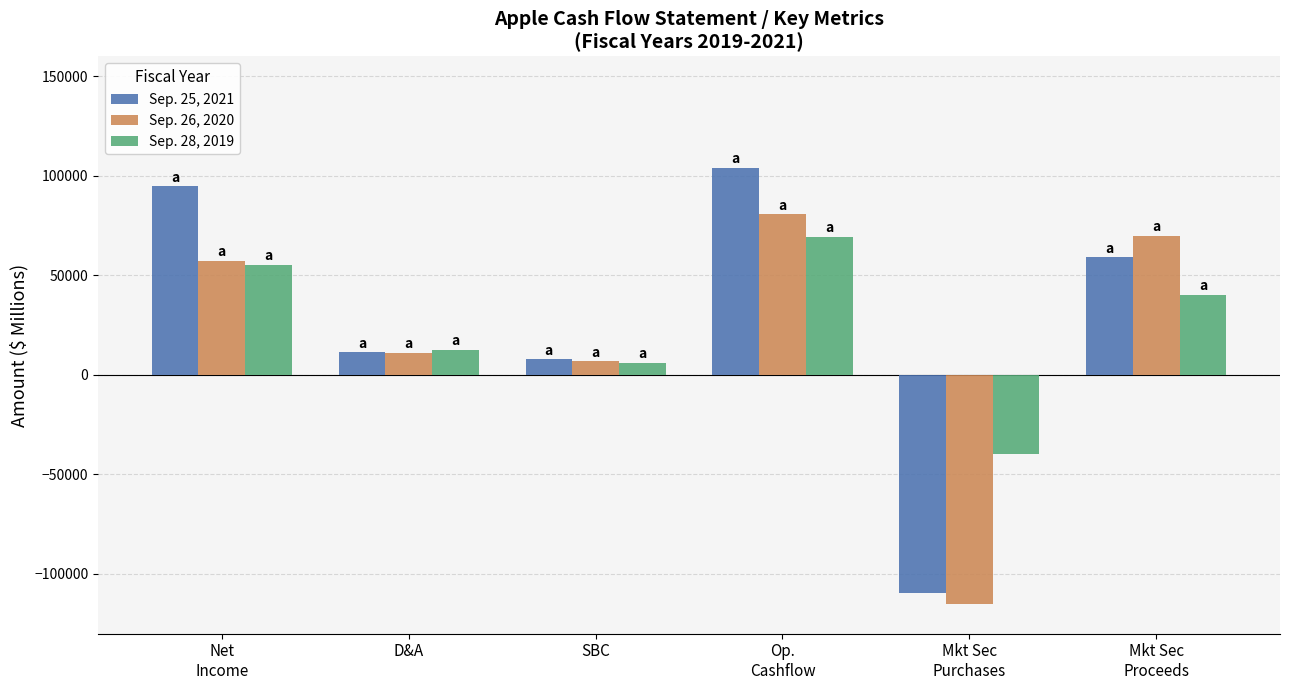

Rank the series by their average value, from highest to lowest.

Sep. 25, 2021, Sep. 28, 2019, Sep. 26, 2020